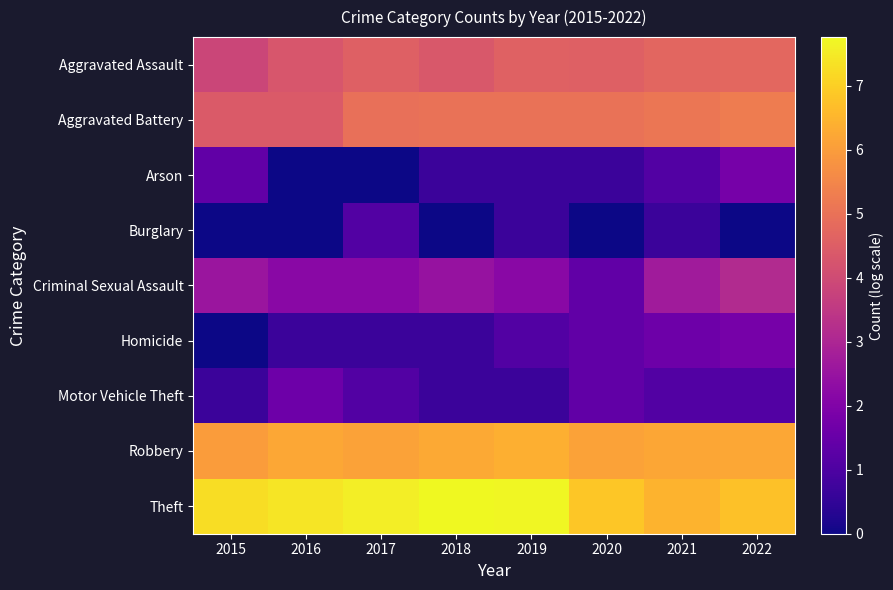

How many distinct data groups are displayed?

9